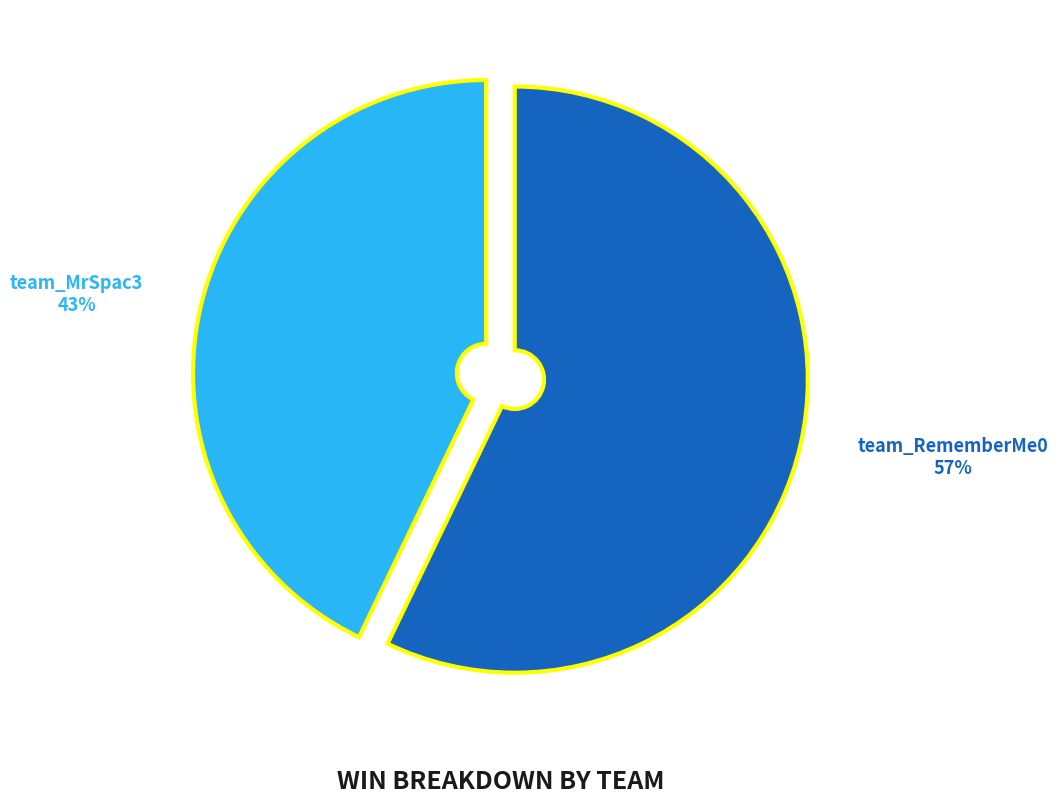

Which category accounts for the majority?

team_RememberMe0